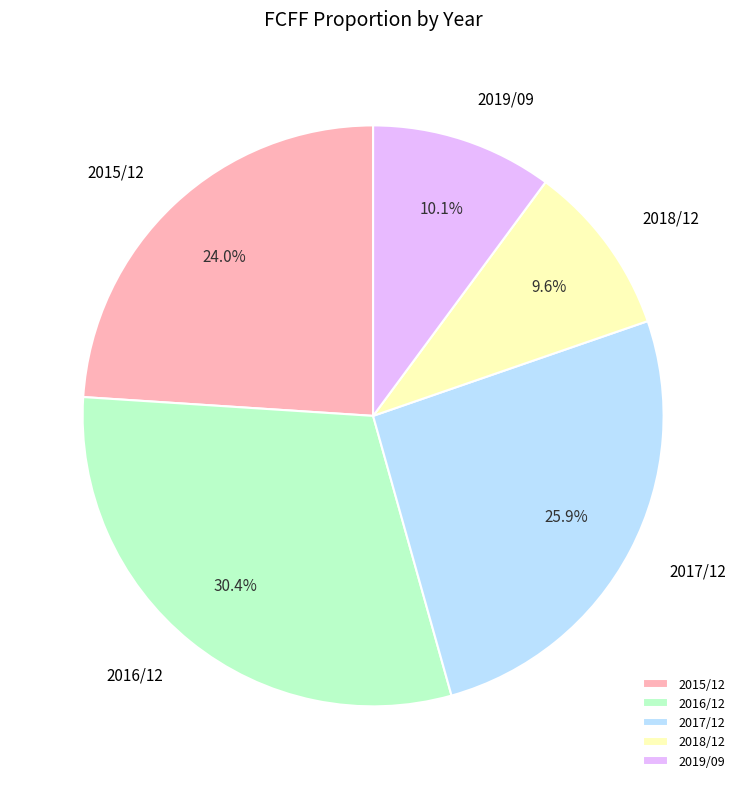

Is there any slice that represents more than half of the pie?

No